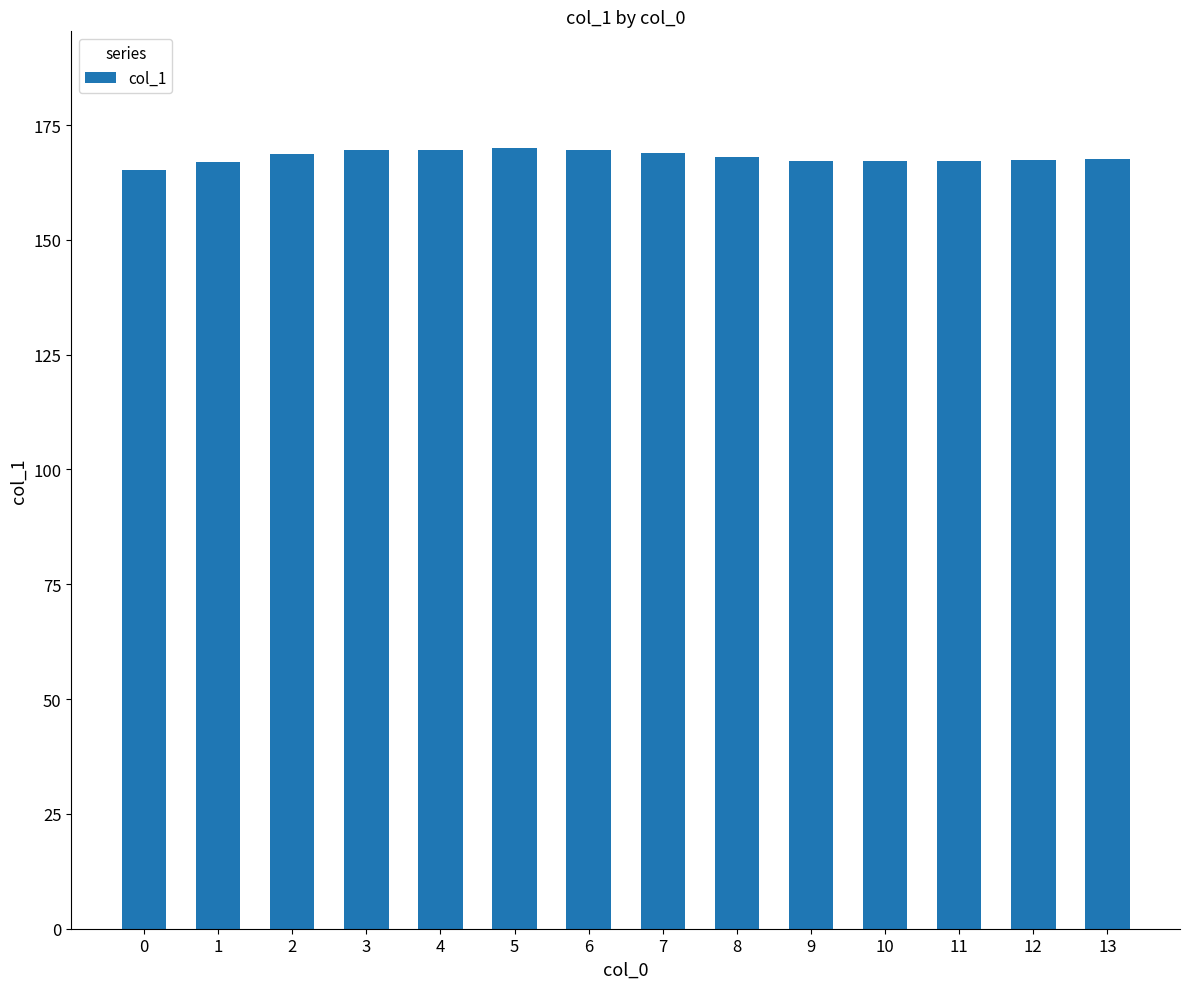

What is the sum of the values at 8 and 1?

335.0